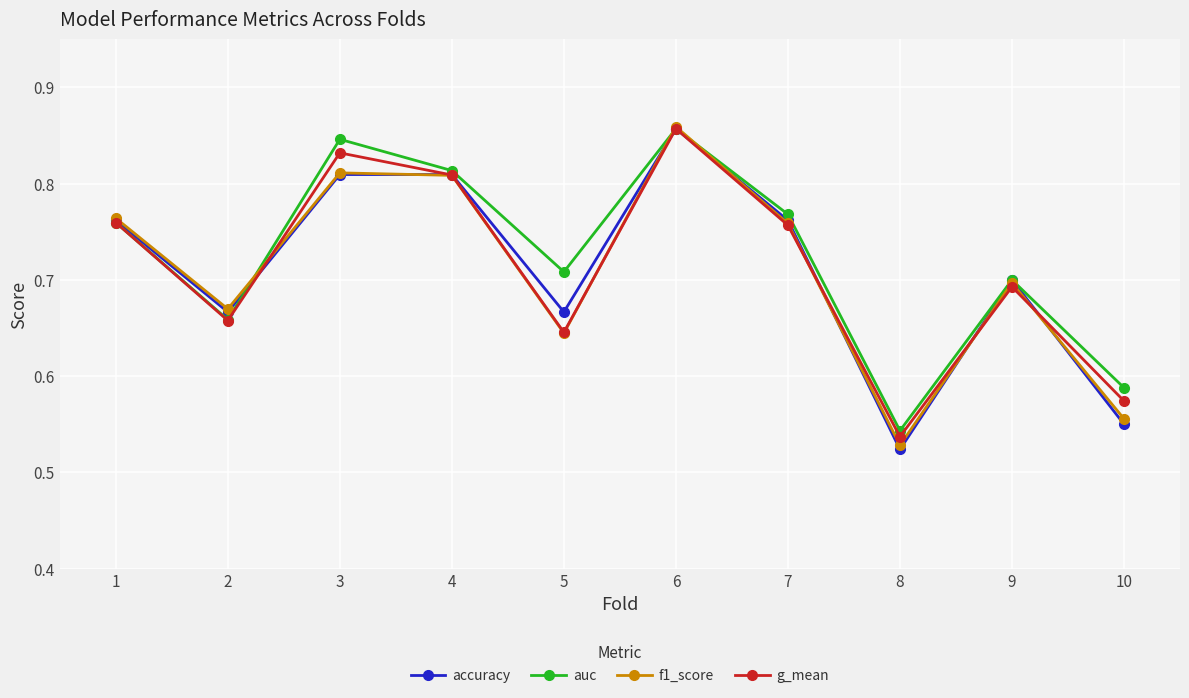

Which series changed the most between 7 and 10?

accuracy